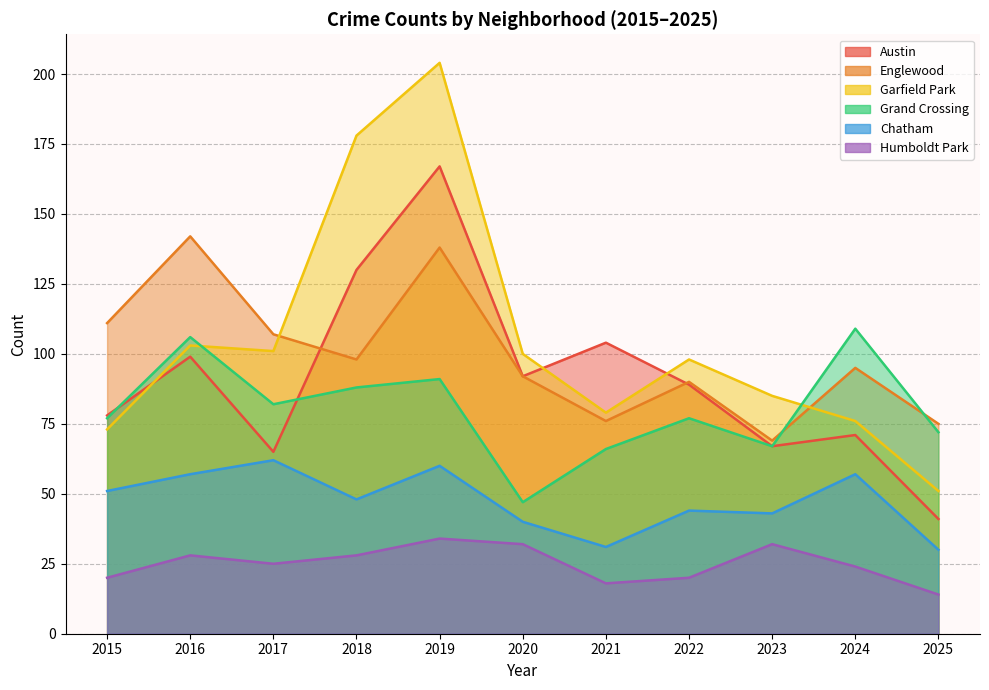

True or false: Grand Crossing and Humboldt Park cross at least once.

False